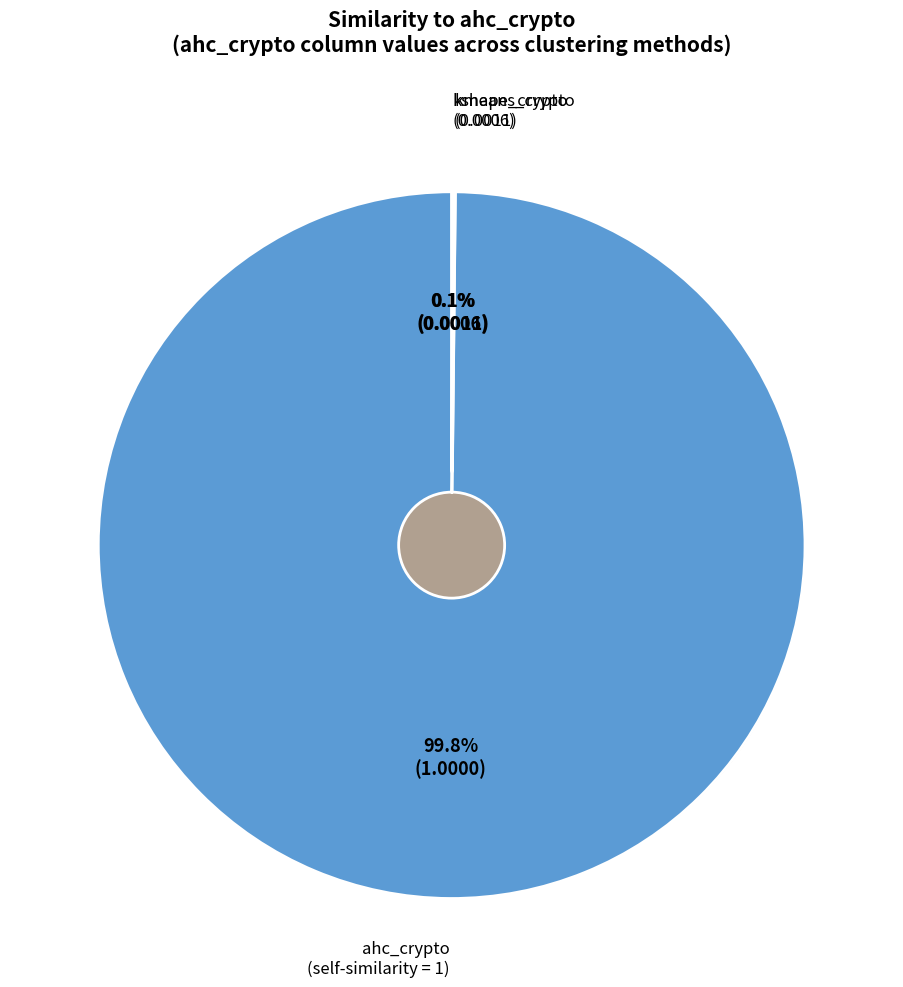

Do ahc_crypto and kmeans_crypto together represent more than half of the pie?

Yes